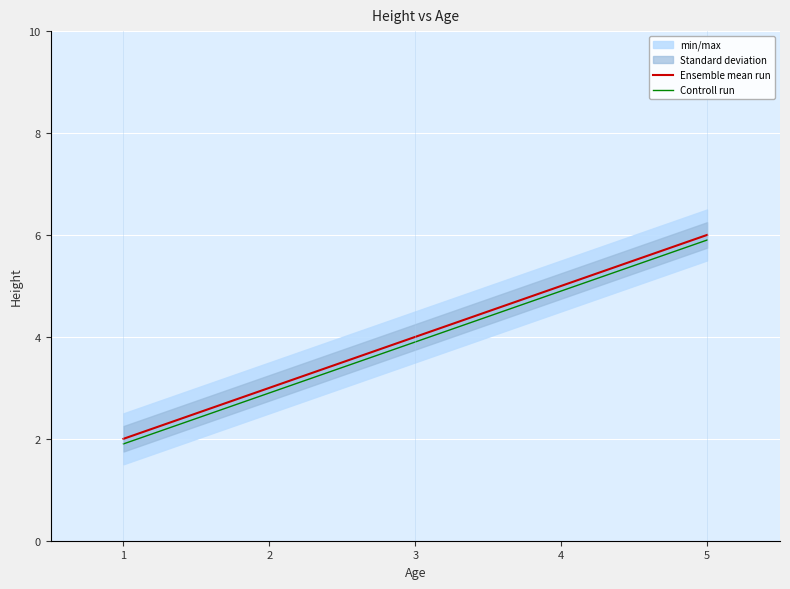

Rank the categories by Ensemble mean run value from lowest to highest.

1, 3, 5